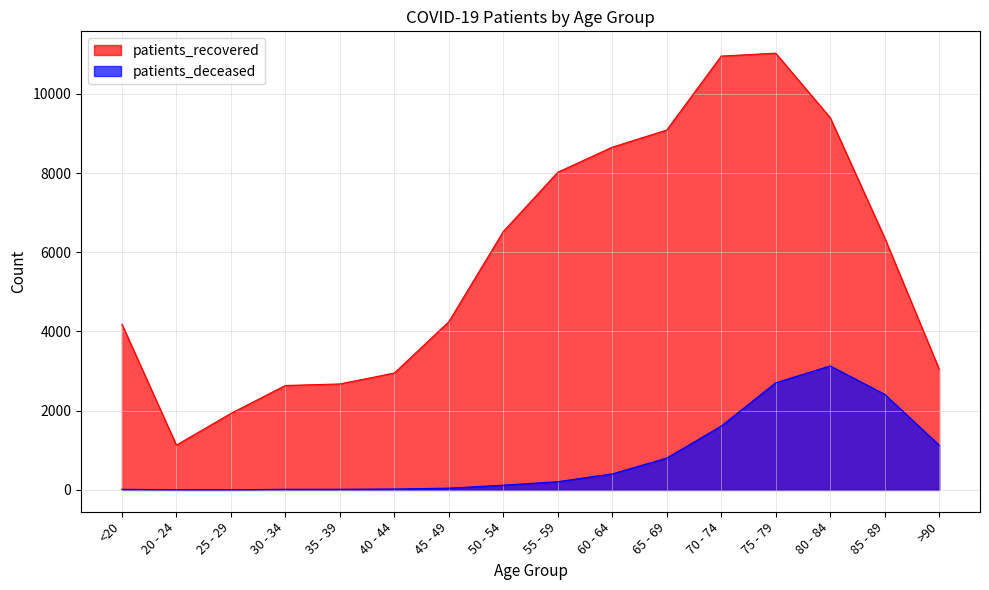

Is the value of patients_deceased at 45 - 49 greater than the value of patients_recovered at 80 - 84?

No